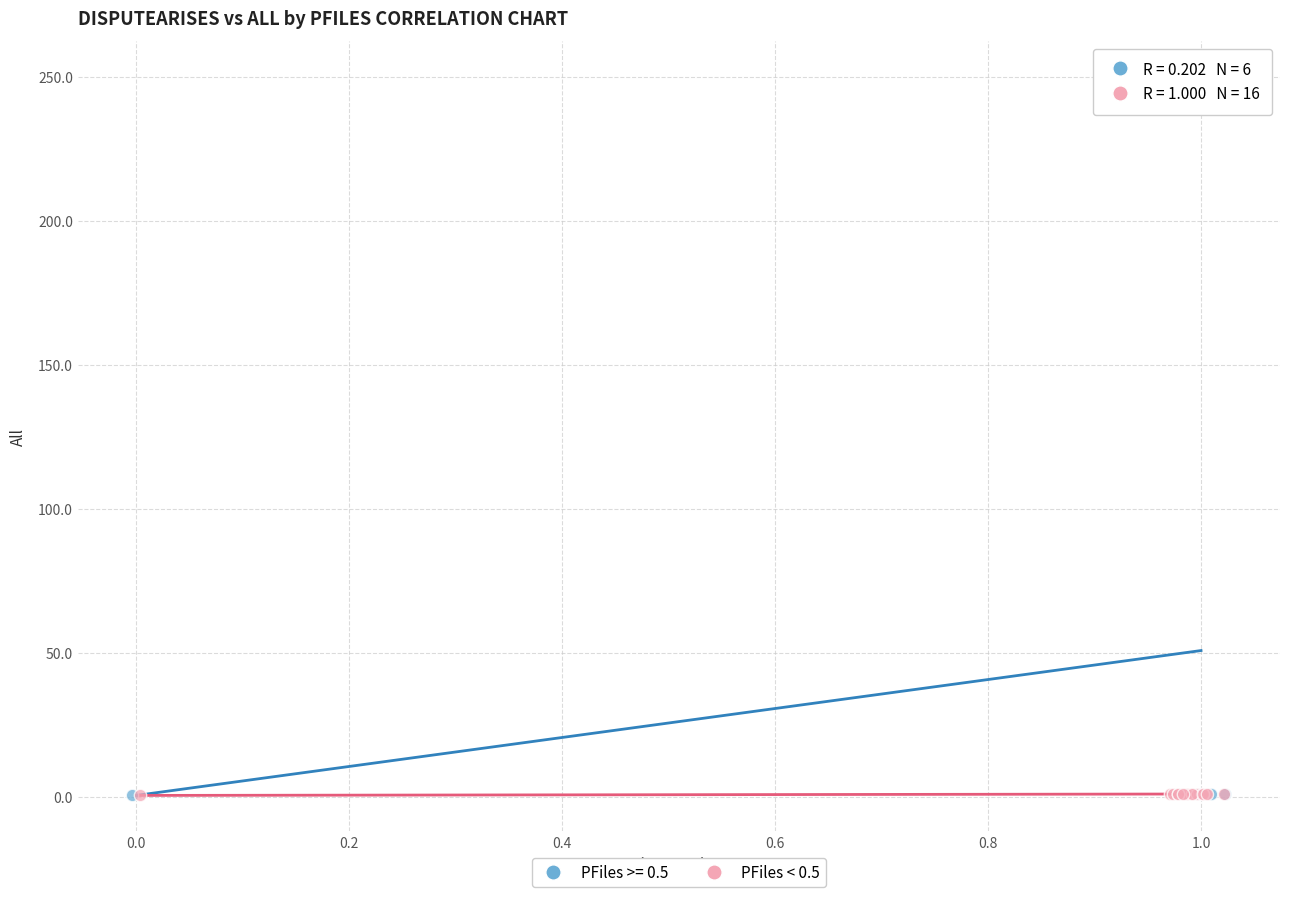

Which series reaches the maximum Y coordinate?

PFiles >= 0.5